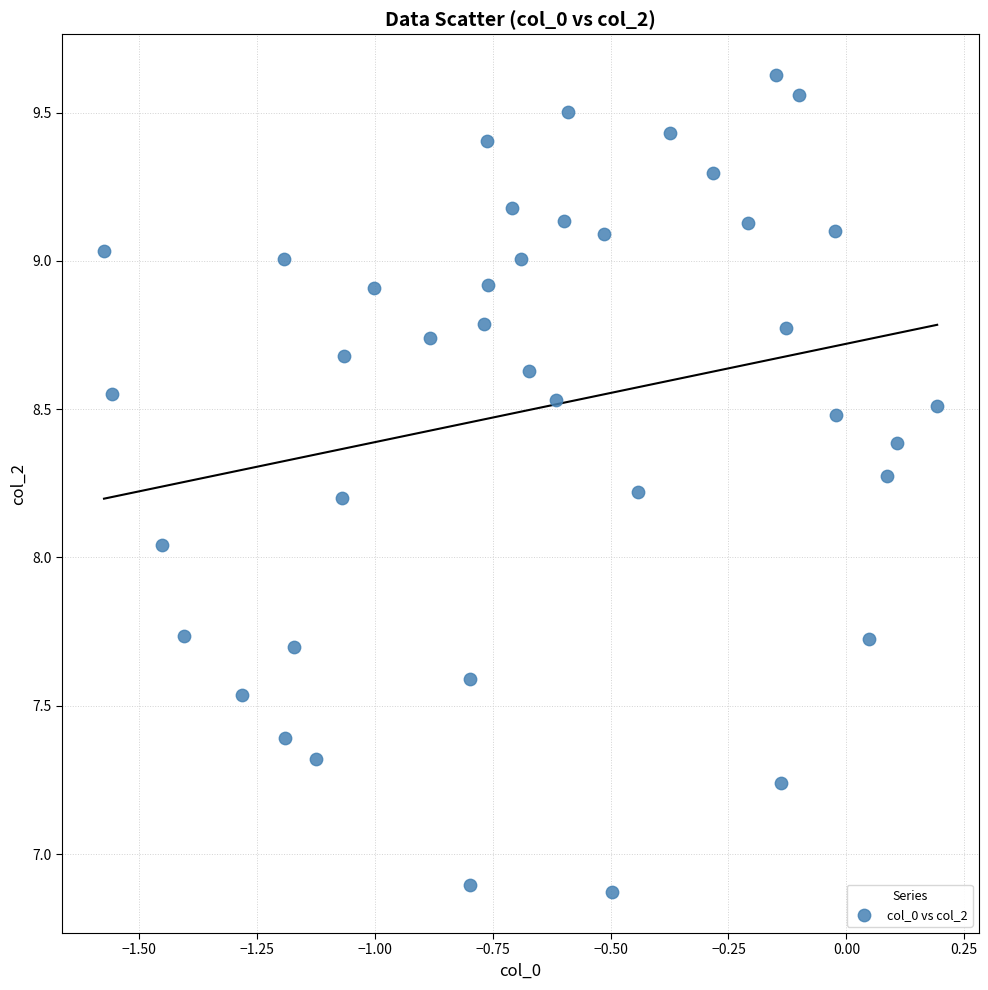

What is the range of Y values (max minus min)?

2.8